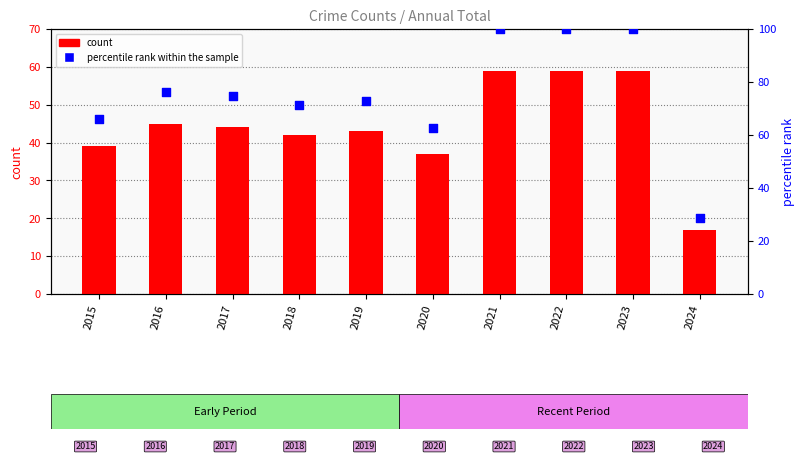

What are all the series names shown in the legend?

count, percentile rank within the sample